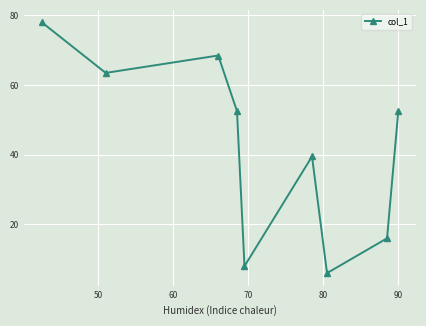

What is the average value?

42.7